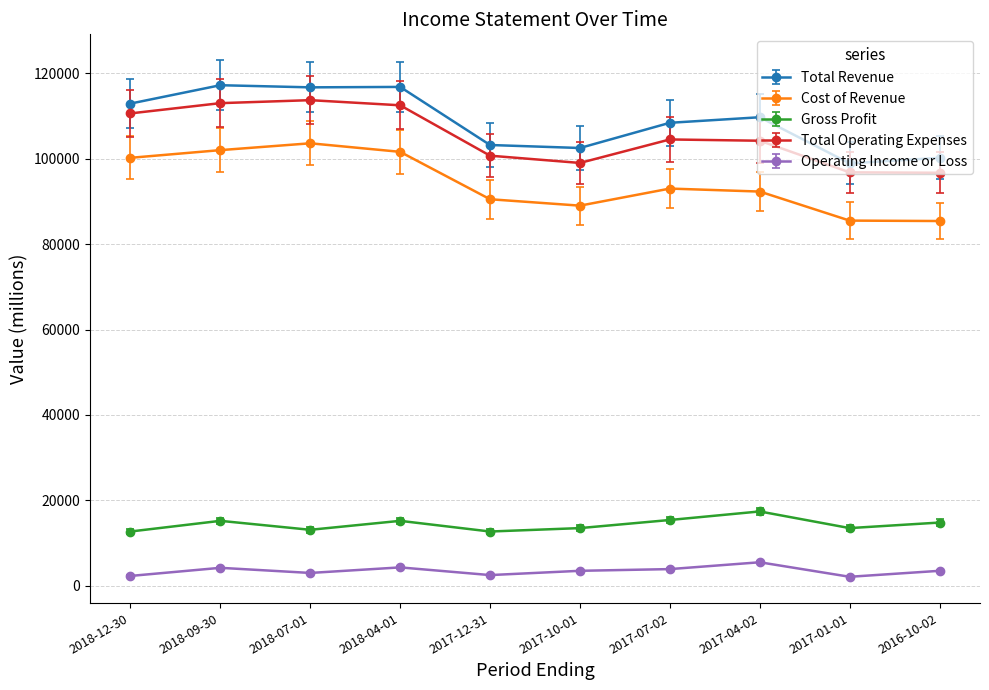

At which label is Total Revenue closest to 108050?

2017-07-02